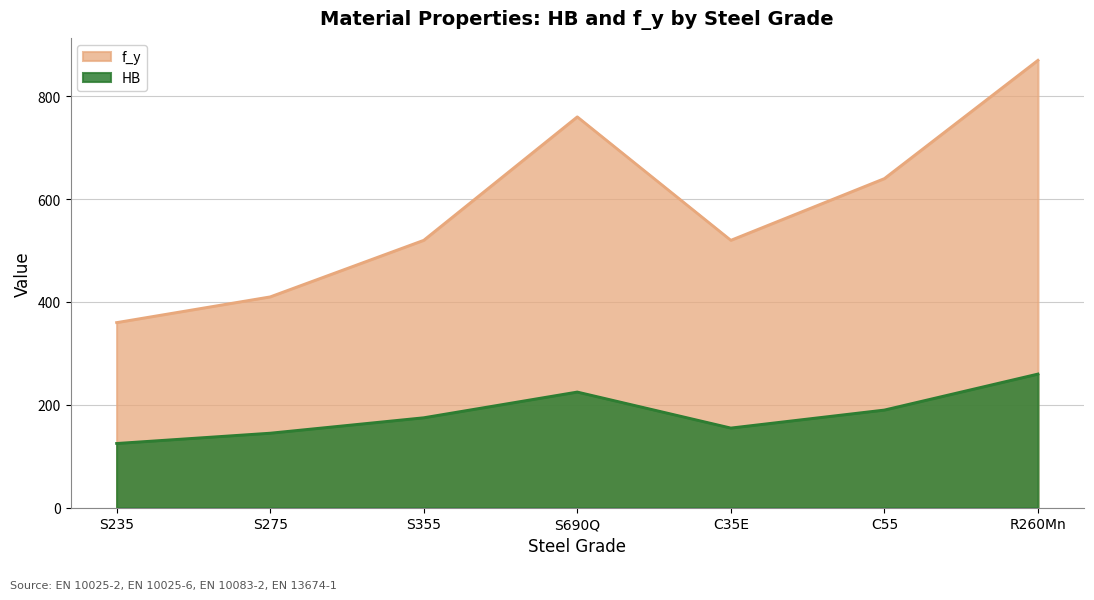

Which category has the lowest value across all series?

S235